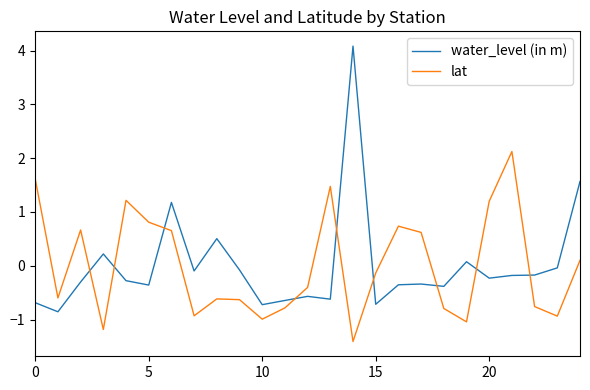

Which series has the largest range (max minus min)?

water_level (in m)